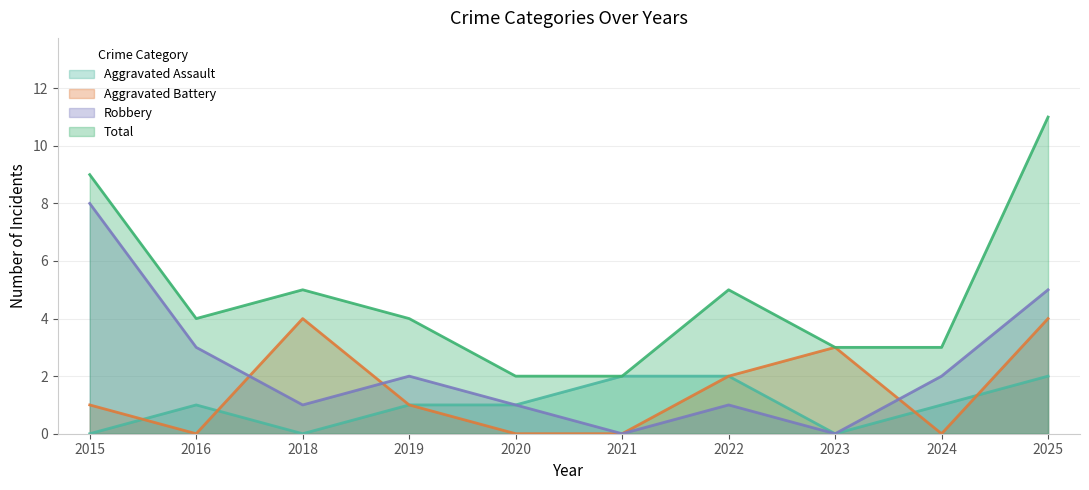

What is the difference between the second highest and second lowest values in the Total series?

7